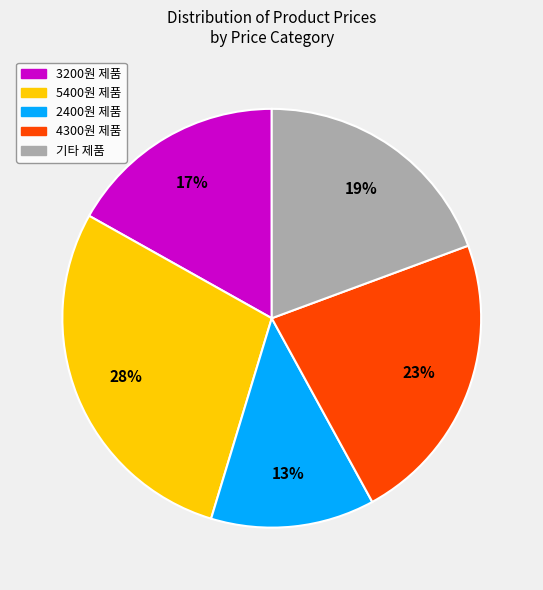

How many segments does this pie chart have?

5